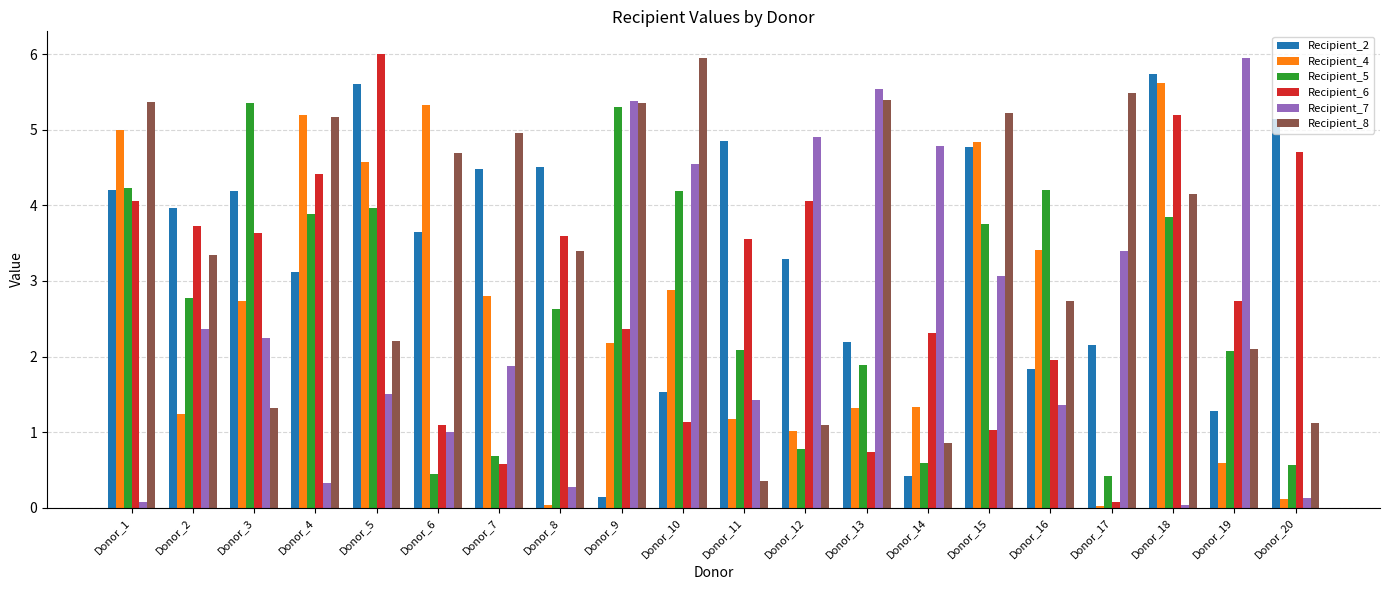

The Recipient_2 series shows 4.5 at Donor_7. True or false?

True